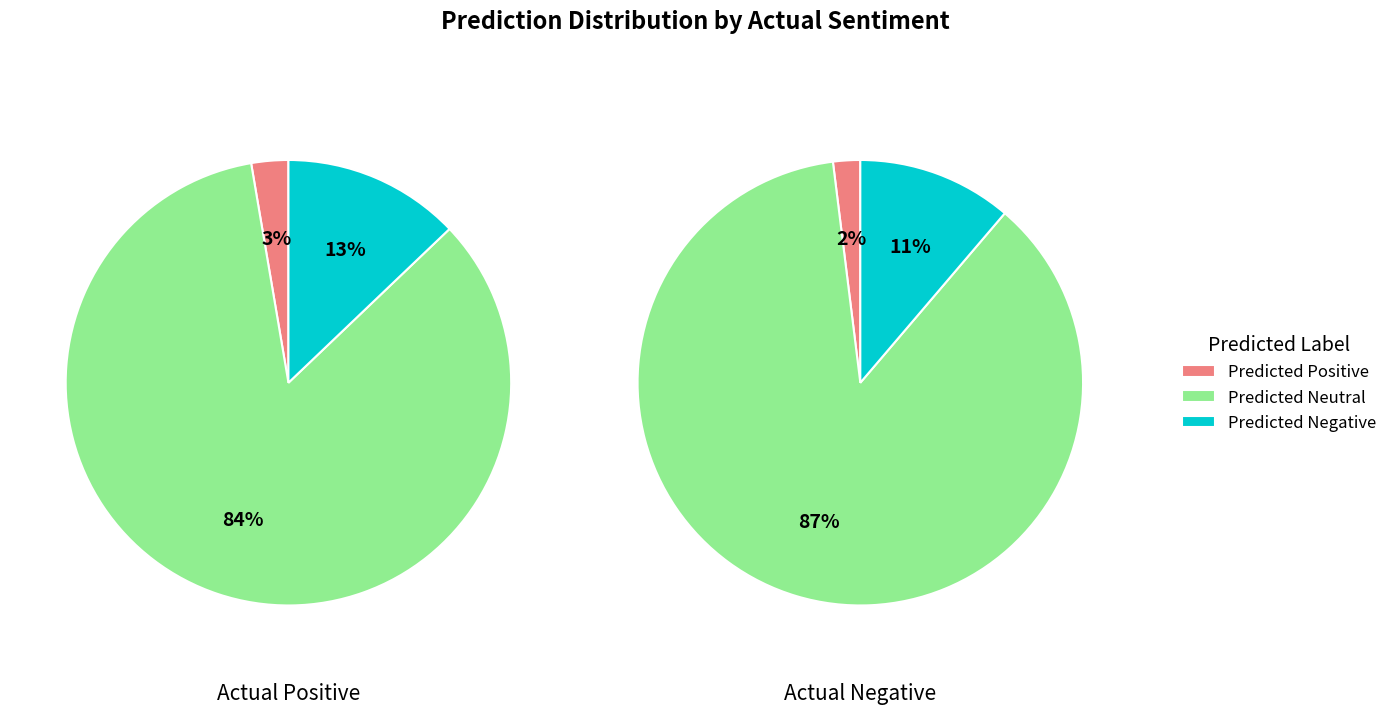

What is the largest slice in the pie chart?

Predicted Neutral